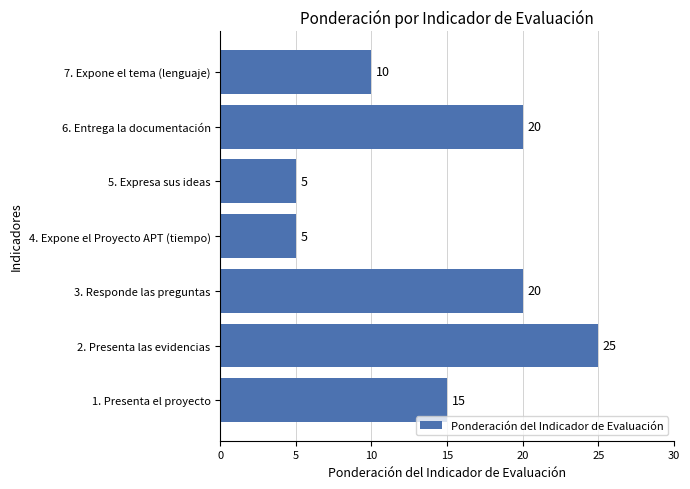

What is the minimum value shown in the chart?

5